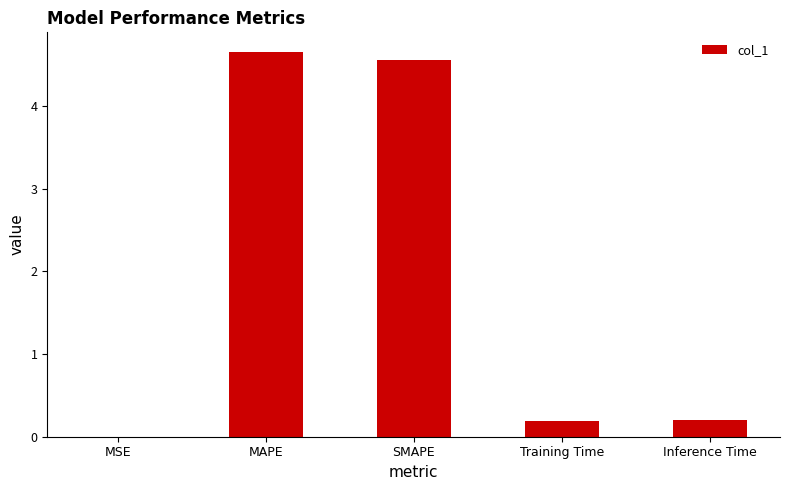

What is the sum of all values?

9.6